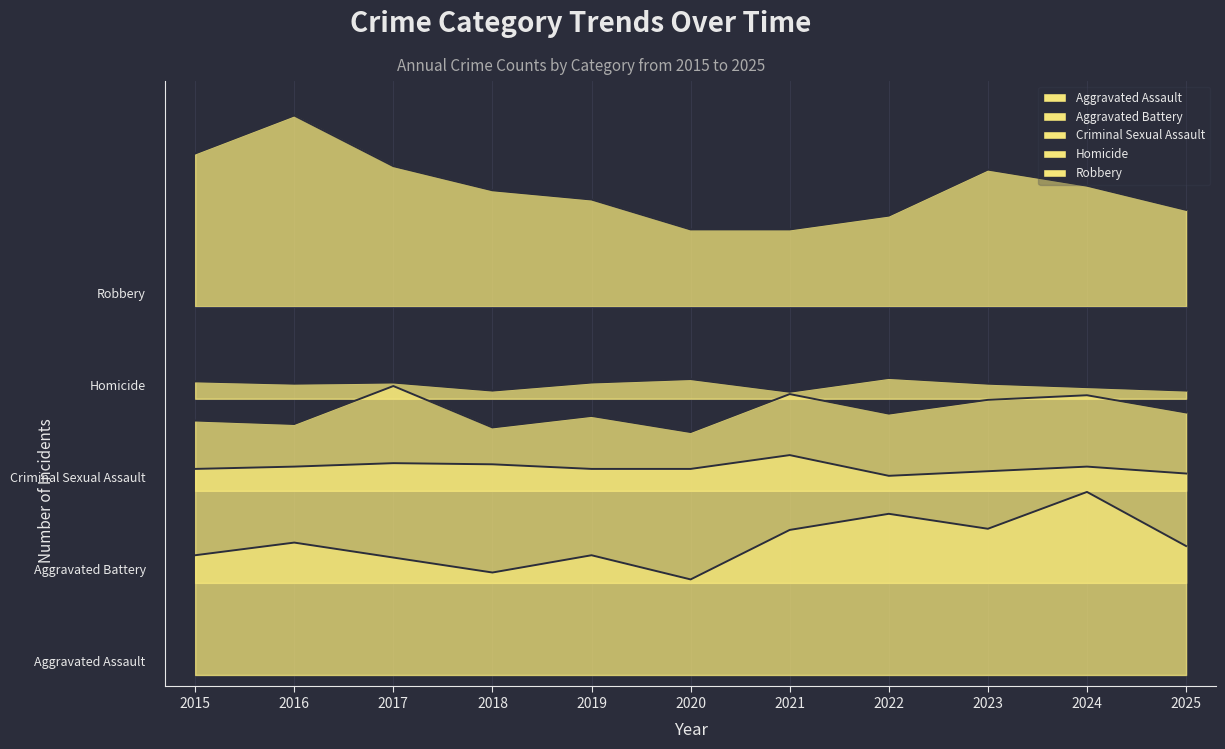

What is the spread (max minus min) of values at 2020?

304